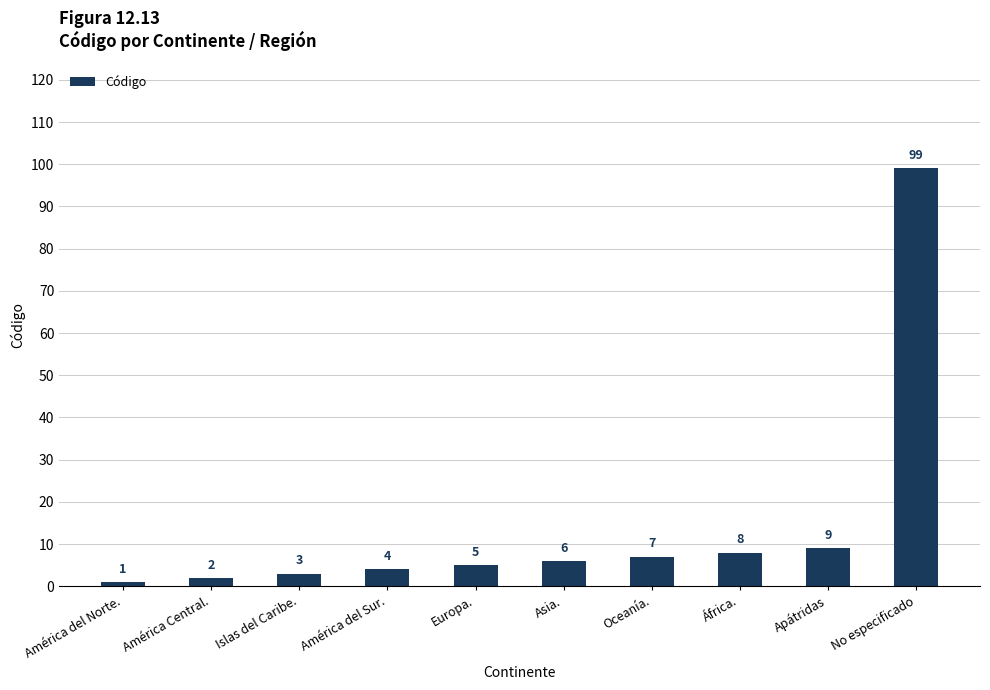

The chart shows a value of 7 at Oceanía.. True or false?

True